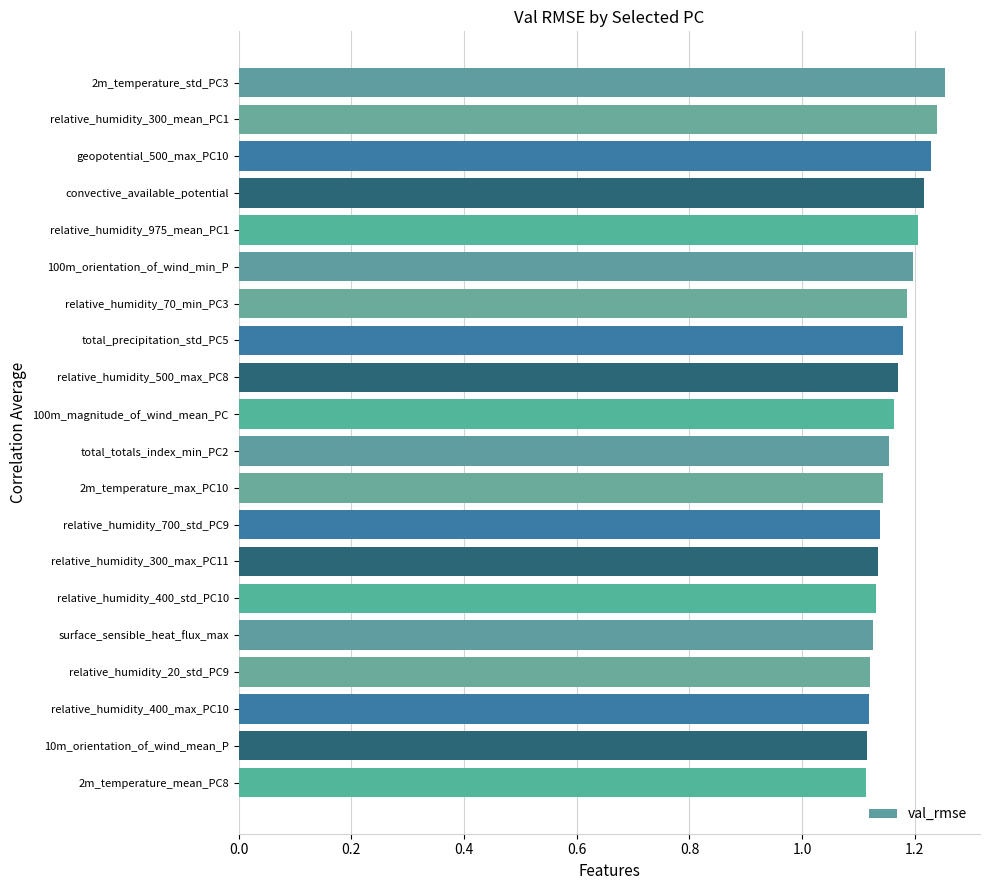

The chart shows a value of 0.2 at relative_humidity_70_min_PC3. True or false?

False